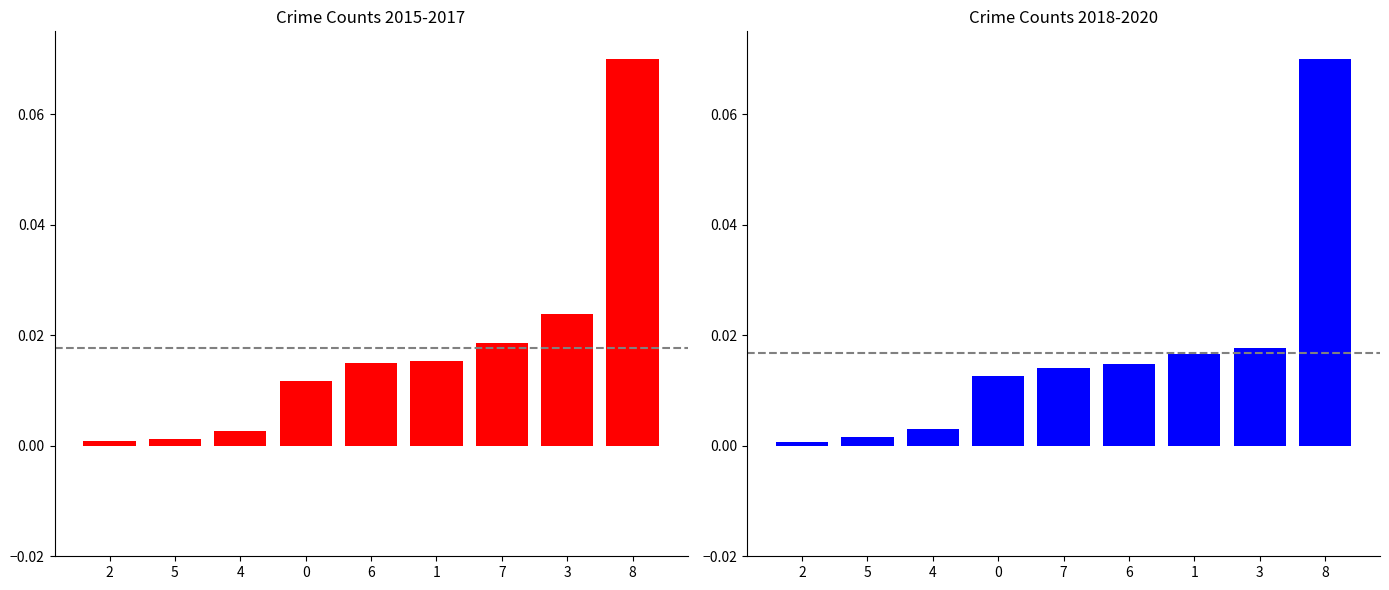

Which category has the highest value in the 2018-2020 avg series?

8